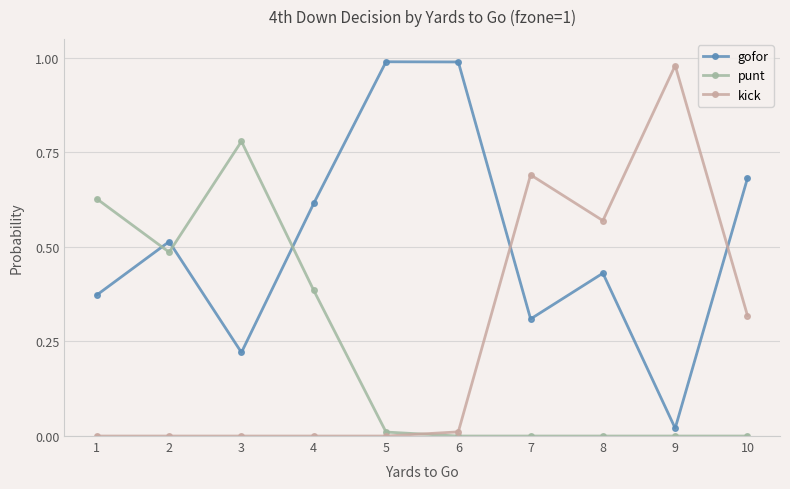

What are all the series names shown in the legend?

gofor, punt, kick